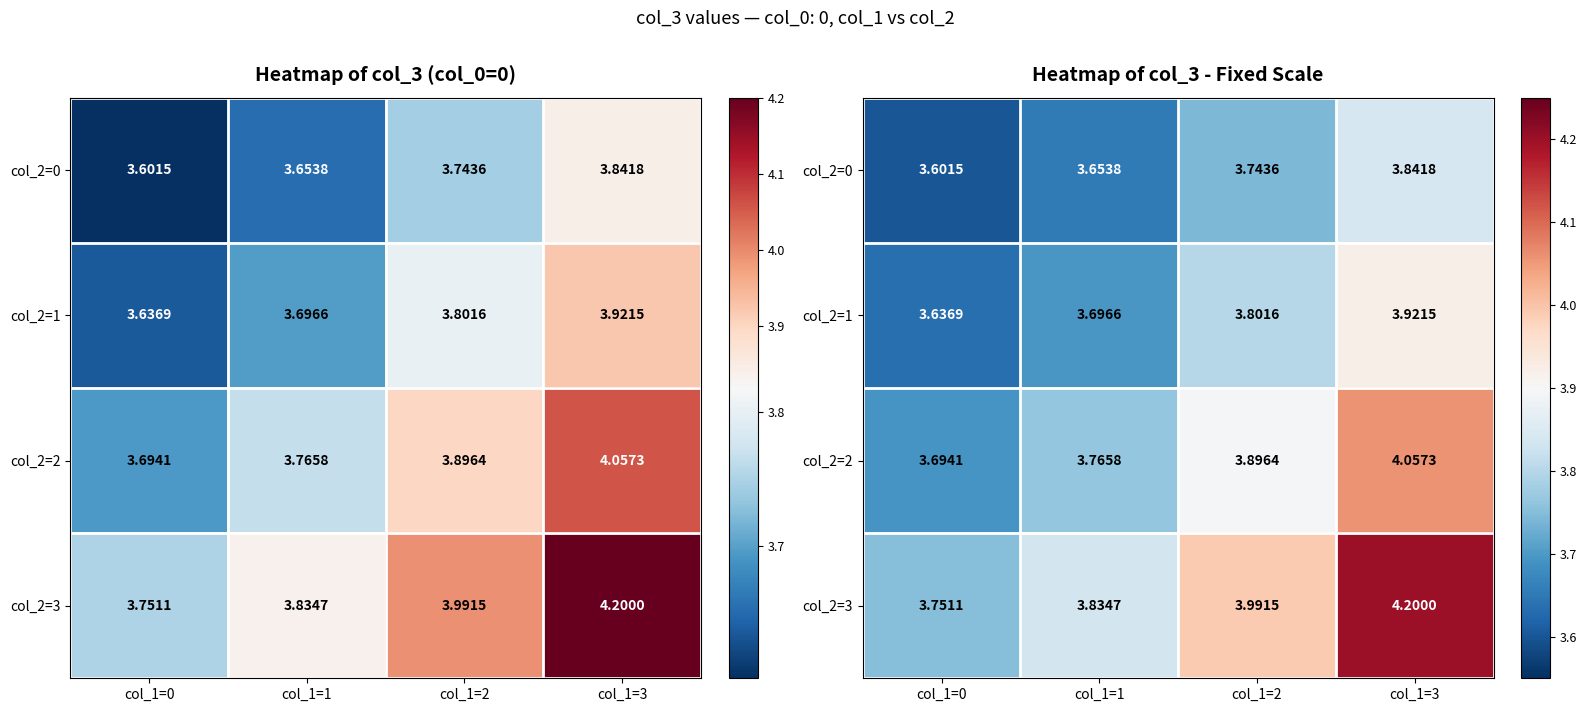

Which series has the largest total across all categories?

col_2=3